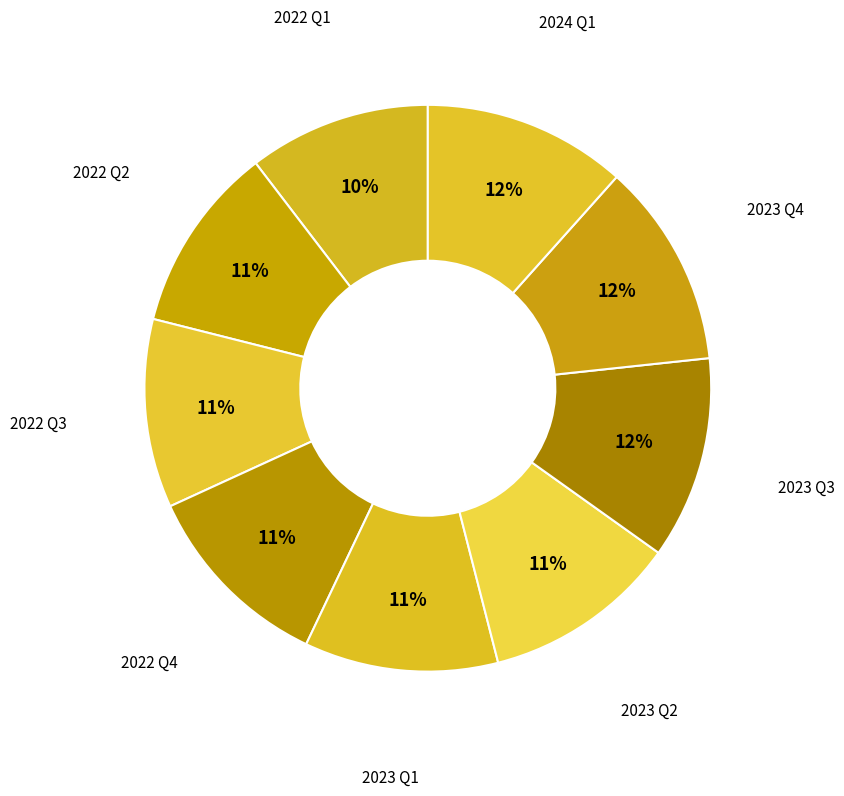

Count the number of slices in the pie.

9